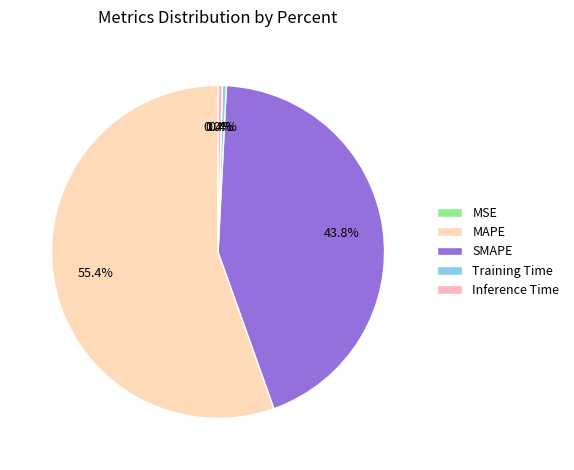

To the nearest percent, what is the average slice percentage?

20%